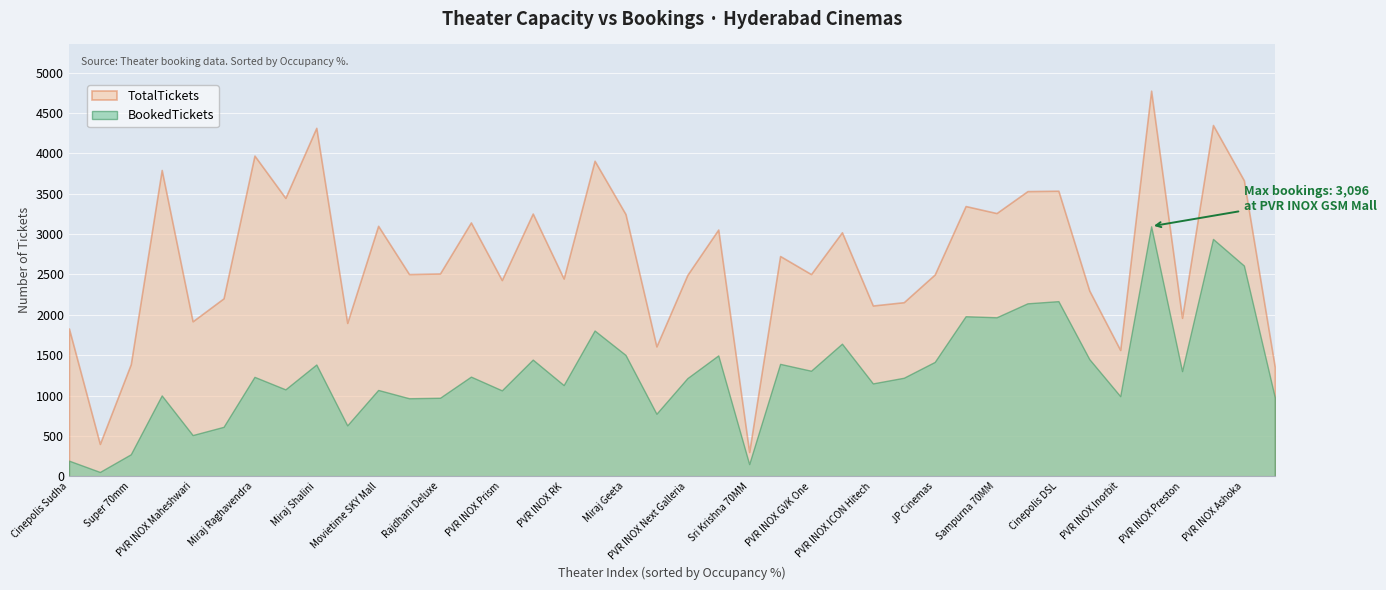

The TotalTickets series shows 898 at Raghavendra Bibinagar. True or false?

False